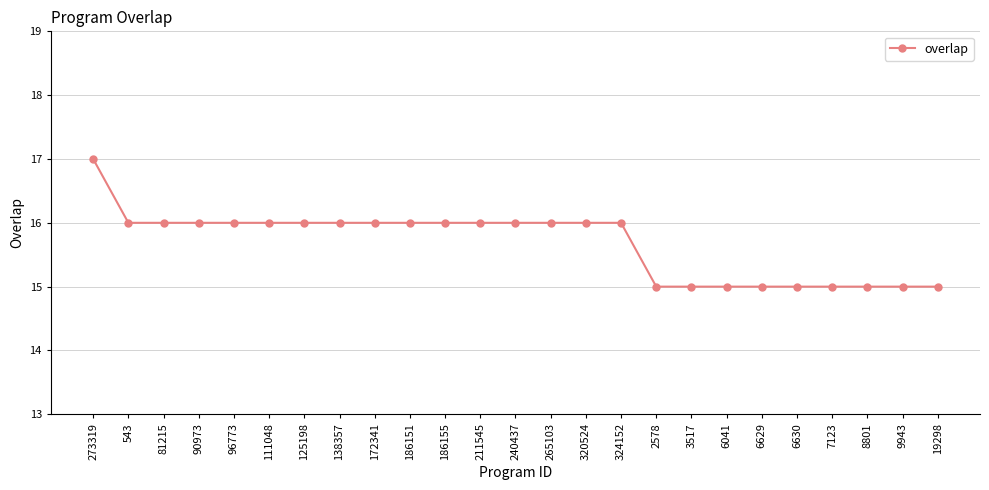

What value does the data have at 3517?

15